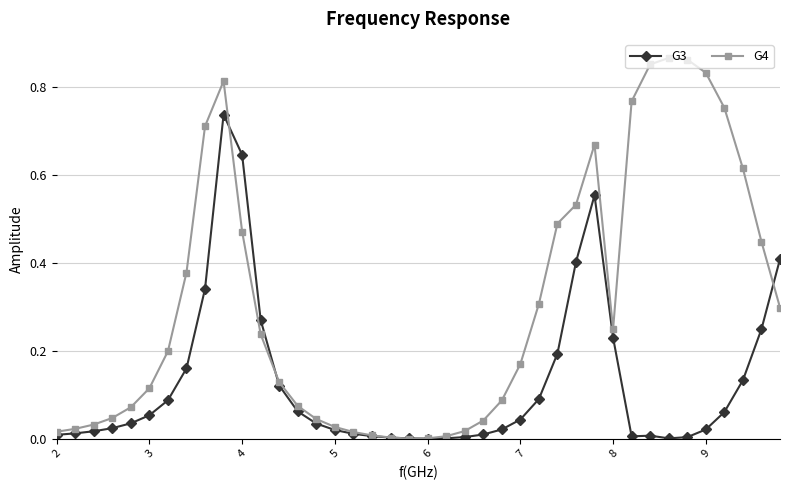

True or false: G3 has more than 1 interior local peaks.

True